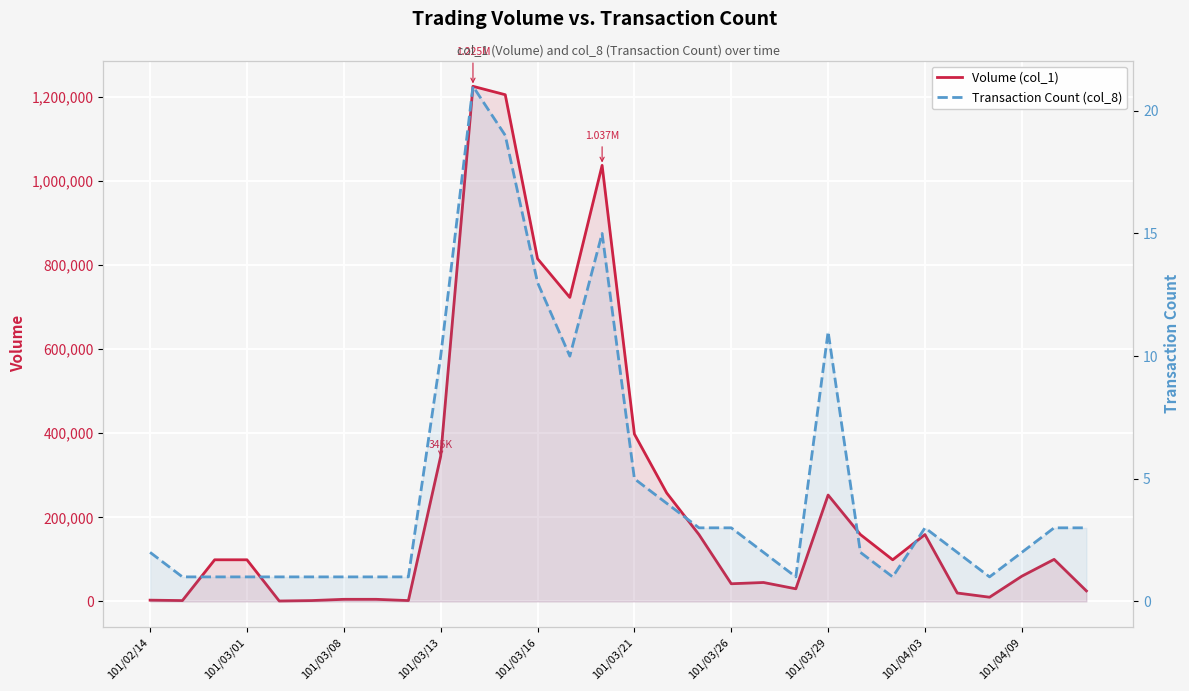

Which series has the largest total across all categories?

Volume (col_1)